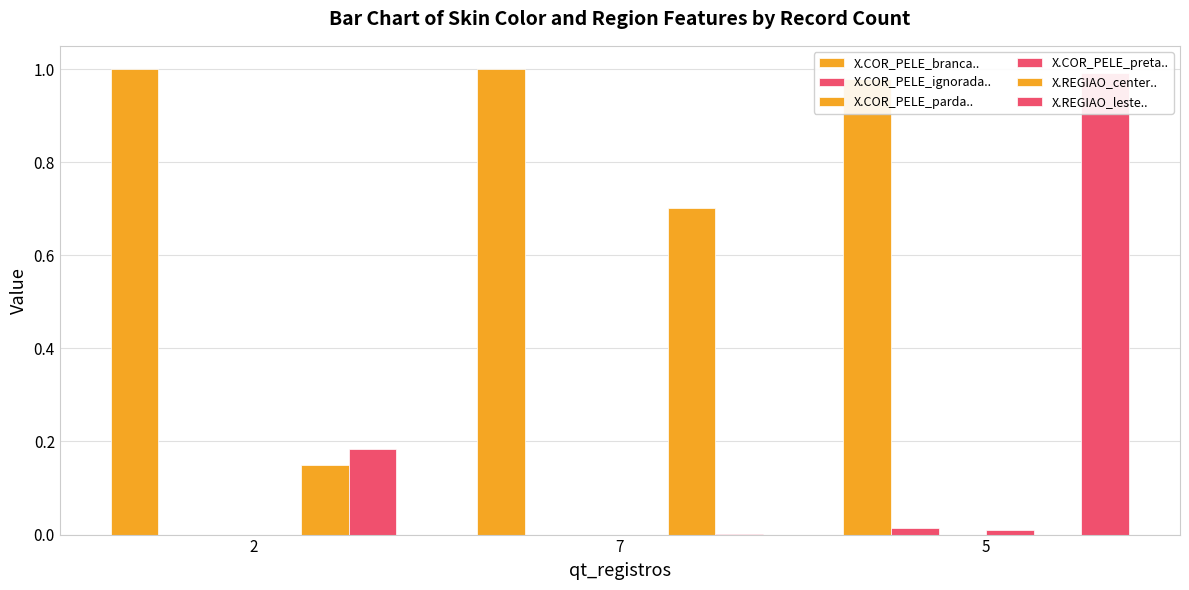

What are all the series names shown in the legend?

X.COR_PELE_branca.., X.COR_PELE_ignorada.., X.COR_PELE_parda.., X.COR_PELE_preta.., X.REGIAO_center.., X.REGIAO_leste..